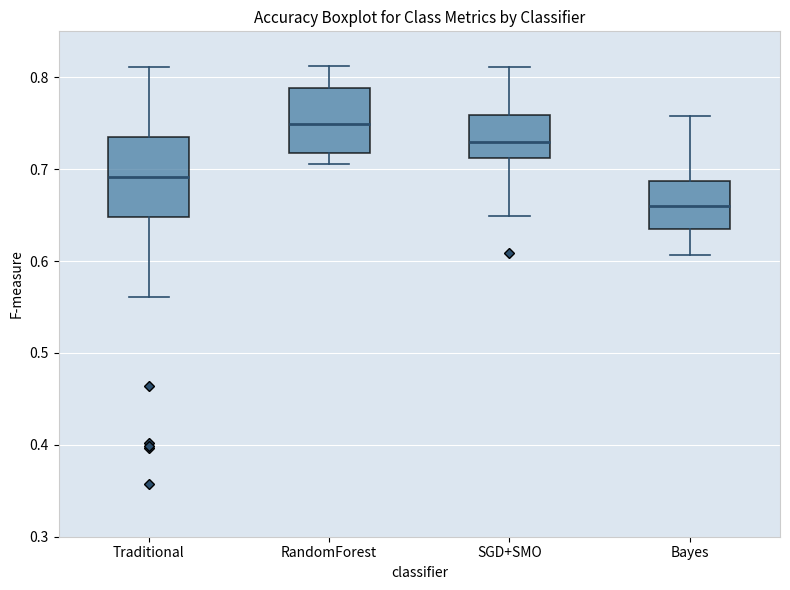

Reading left to right, read every box against the y-axis: the position of its median line, the range the box covers, and the ends of its whiskers. The values are not printed on the chart, so give them approximately, as read against the axis.

Traditional: median 0.69, box 0.65 to 0.74, whiskers 0.56 to 0.81
RandomForest: median 0.75, box 0.72 to 0.79, whiskers 0.71 to 0.81
SGD+SMO: median 0.73, box 0.71 to 0.76, whiskers 0.65 to 0.81
Bayes: median 0.66, box 0.64 to 0.69, whiskers 0.61 to 0.76